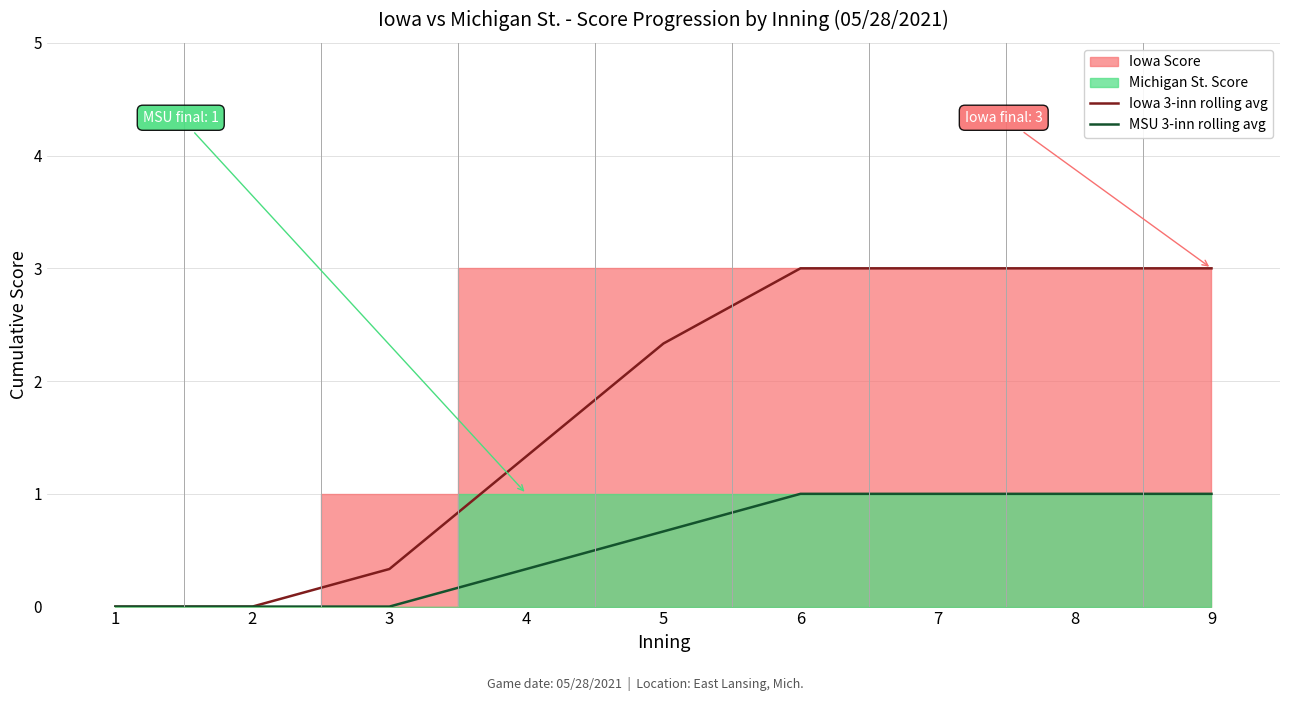

At which label is MSU 3-inn rolling avg closest to 0?

1